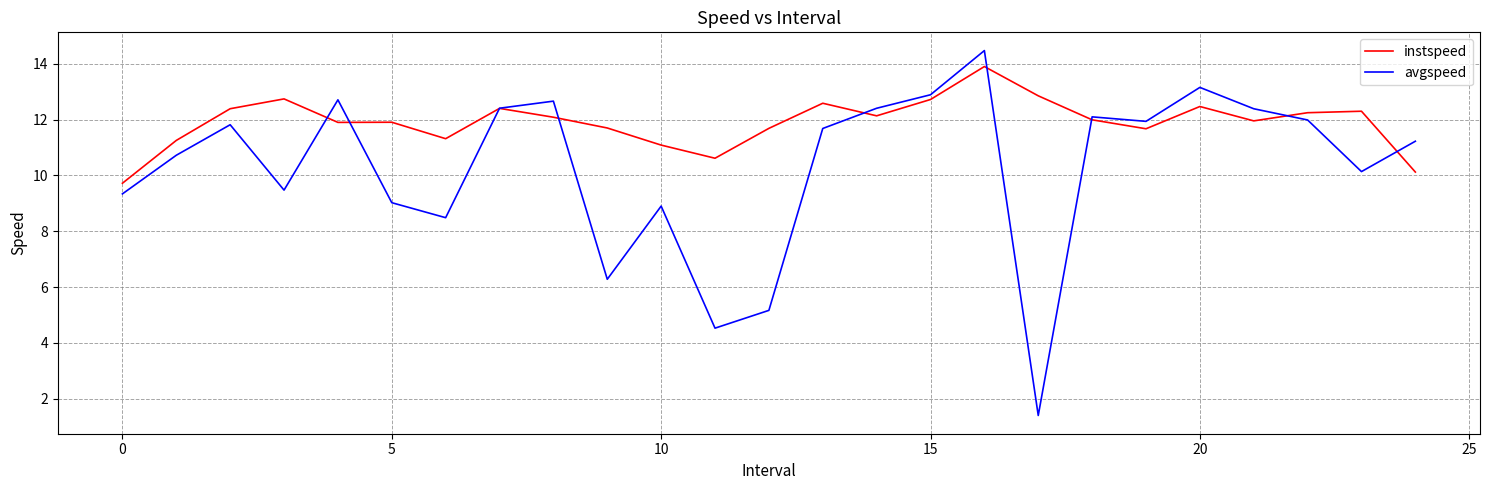

How many lines are shown in the chart?

2